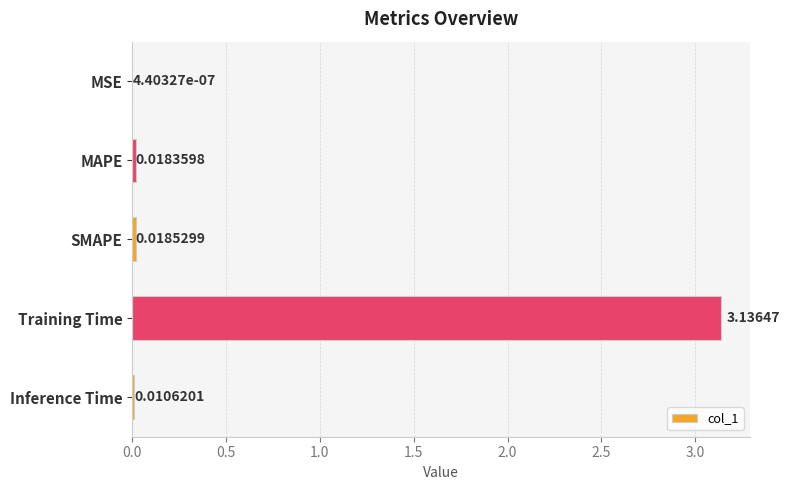

Are the bars horizontal?

Yes